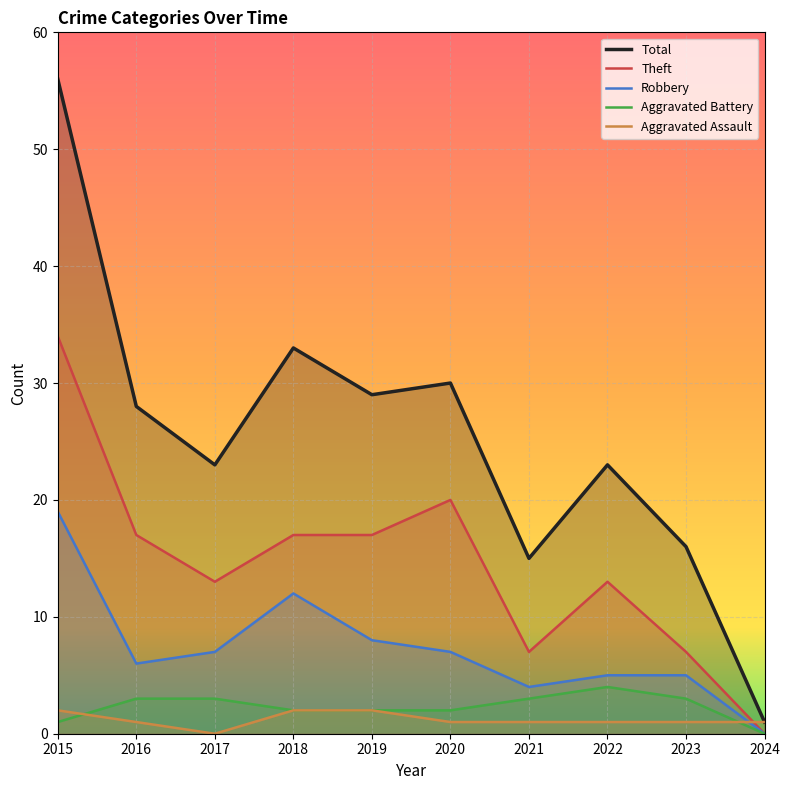

True or false: Total and Robbery intersect in this chart.

False